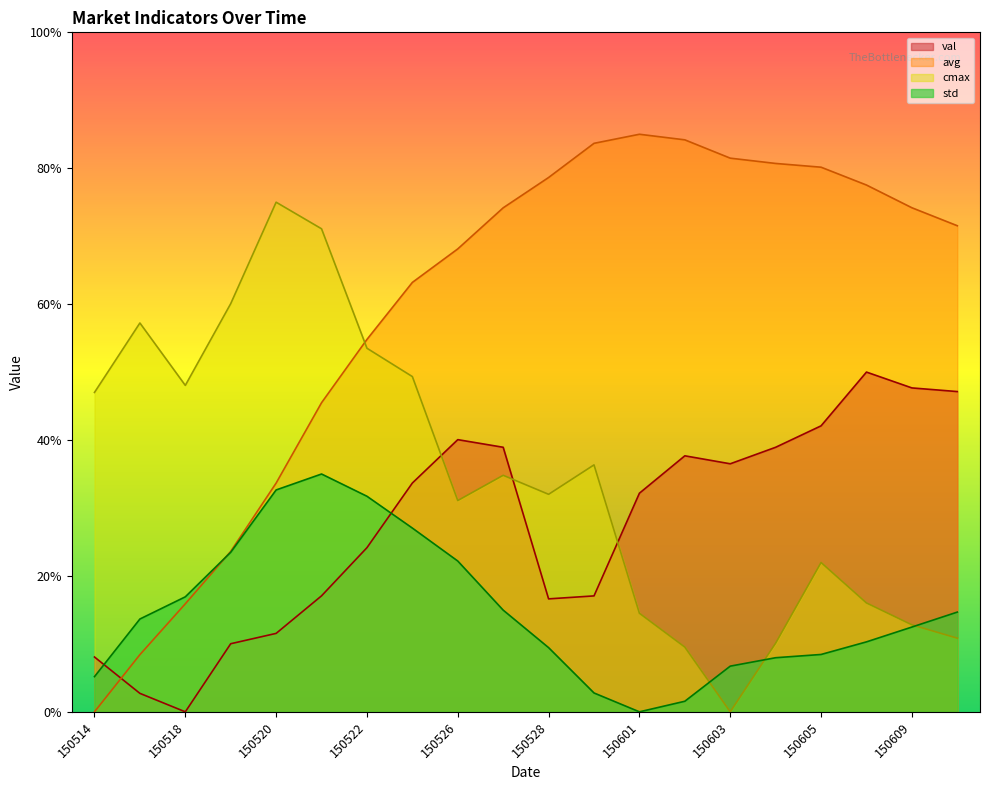

At which category is the sum across all series the highest?

150525